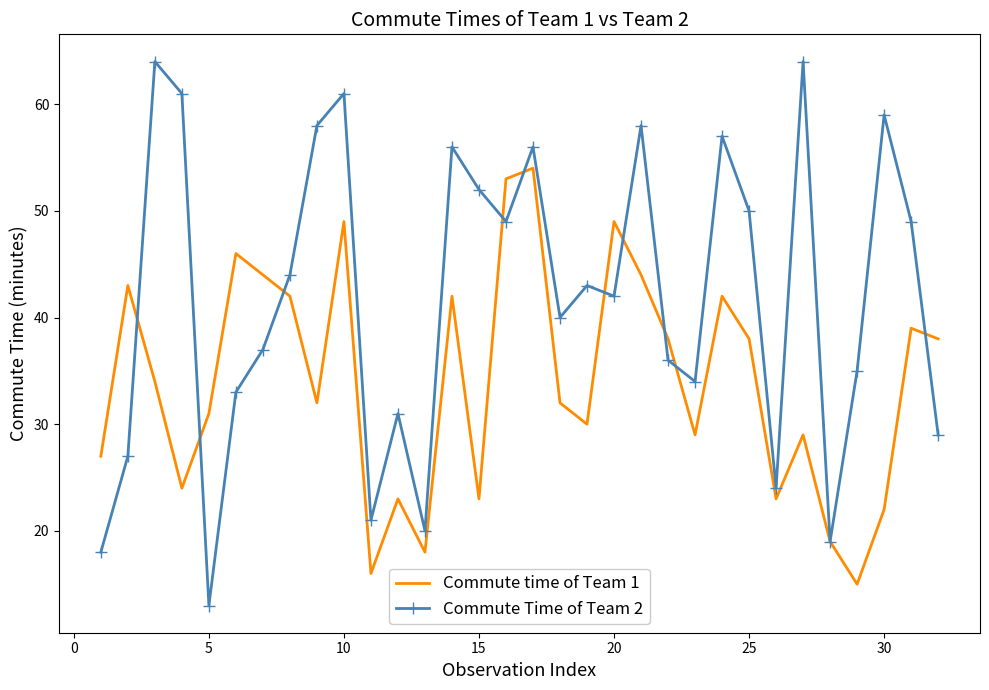

What are all the series names shown in the legend?

Commute time of Team 1, Commute Time of Team 2